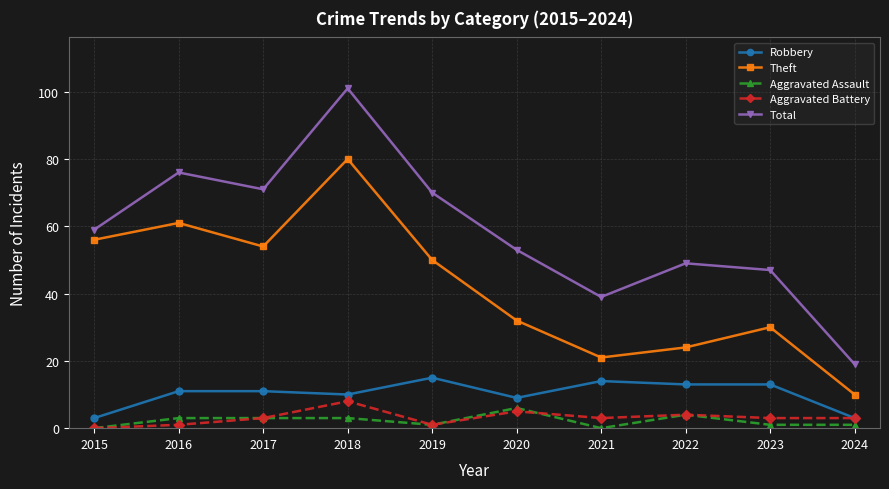

What is the average value of the Aggravated Battery series?

3